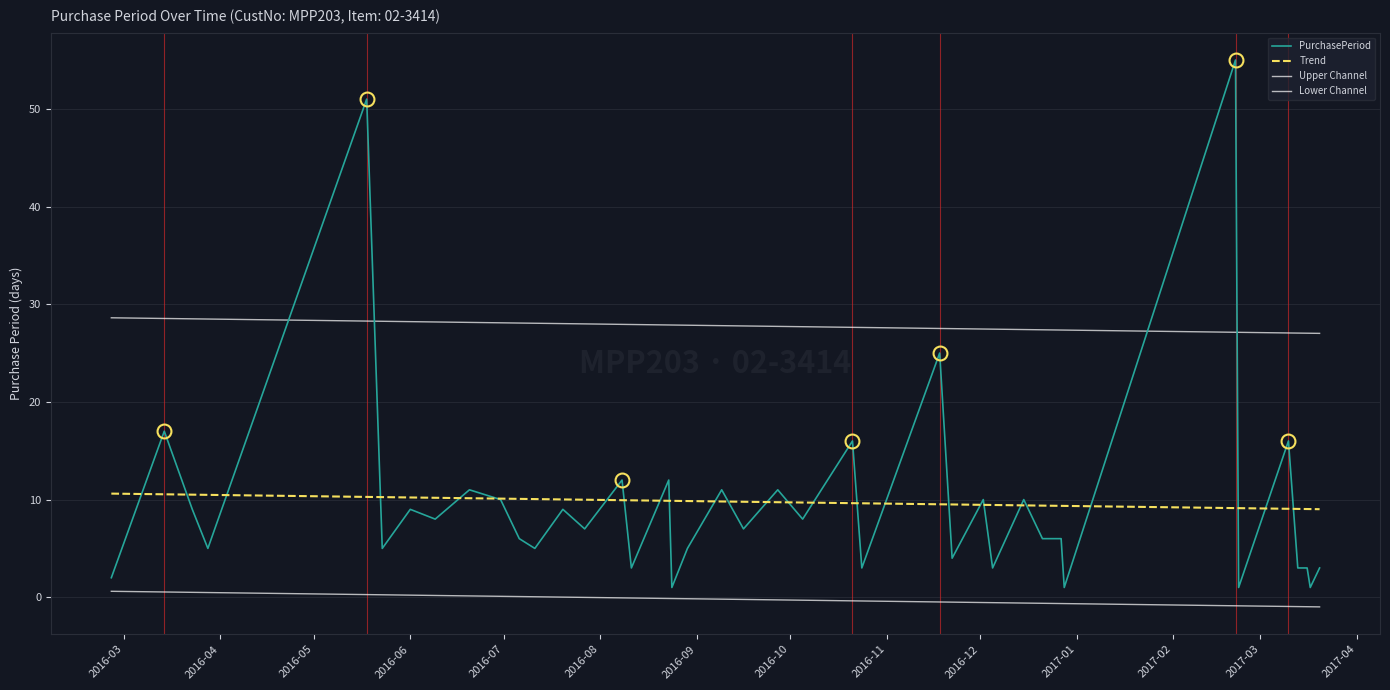

Which series has the largest range (max minus min)?

PurchasePeriod